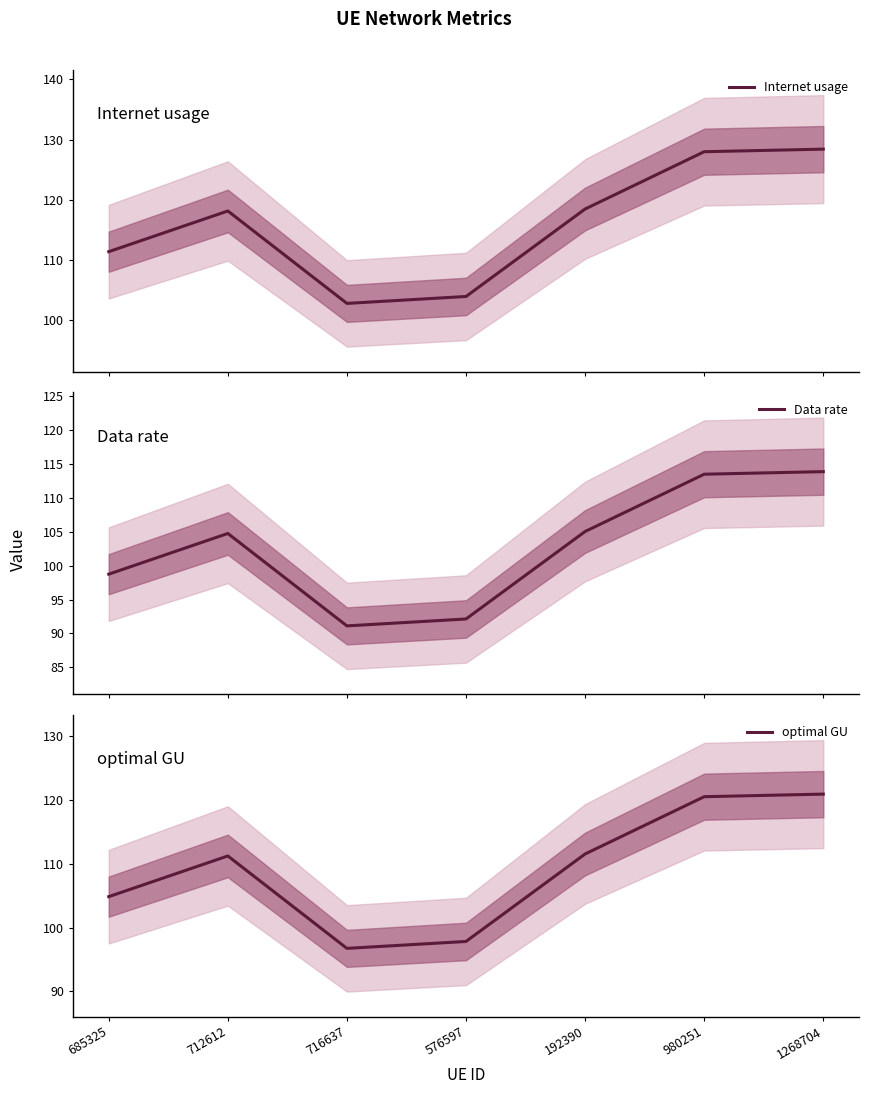

What is the value of the Data rate point at the 6th from the left?

113.5